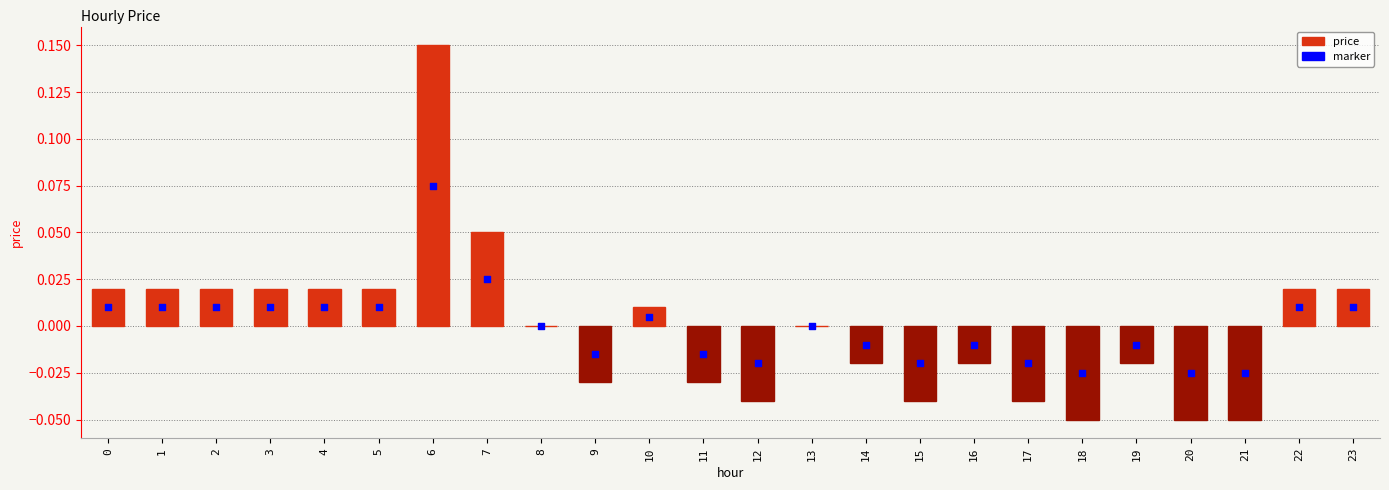

Which series has the widest spread of Y values?

price